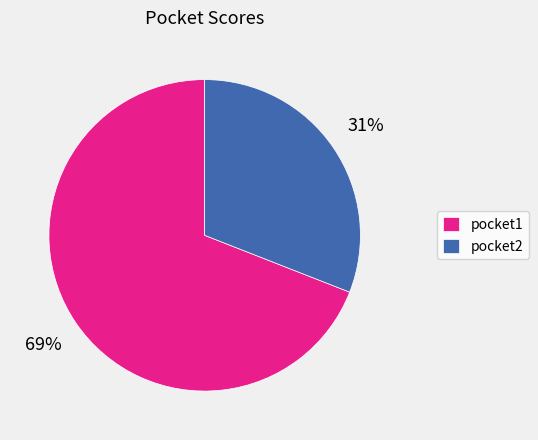

True or false: pocket1 accounts for 56% of the total.

False